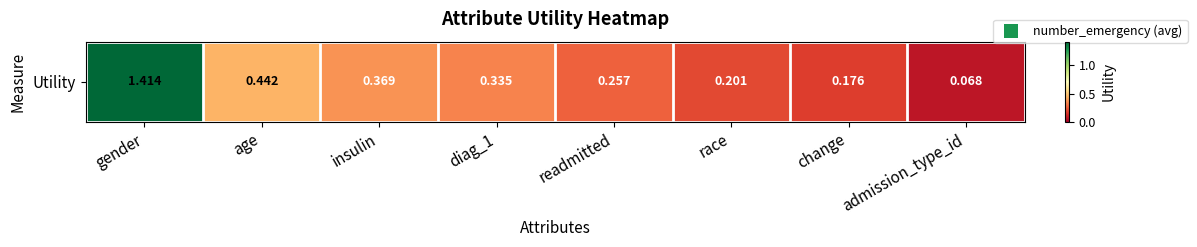

Reading left to right, extract all data points from this chart.

gender=1.4	age=0.4	insulin=0.4	diag_1=0.3	readmitted=0.3	race=0.2	change=0.2	admission_type_id=0.1